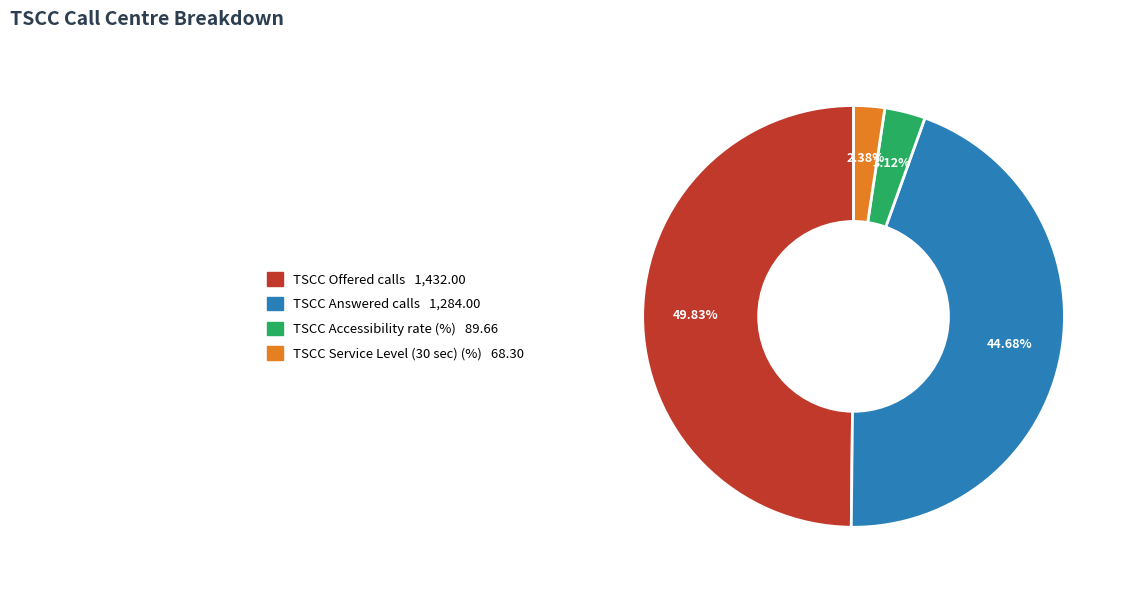

What is the total percentage of TSCC Answered calls and TSCC Offered calls?

94.5%